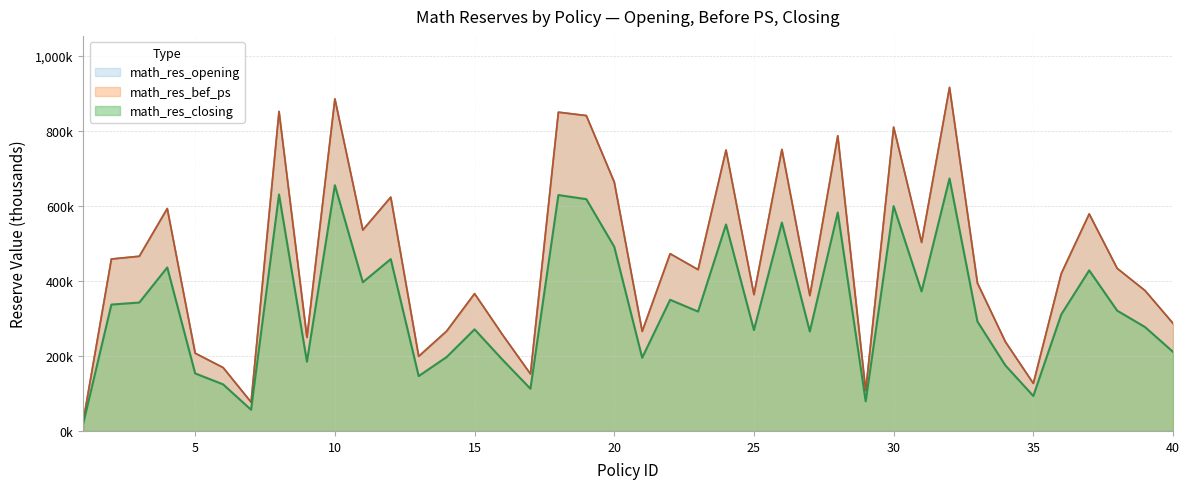

Count the number of categories in the chart.

40